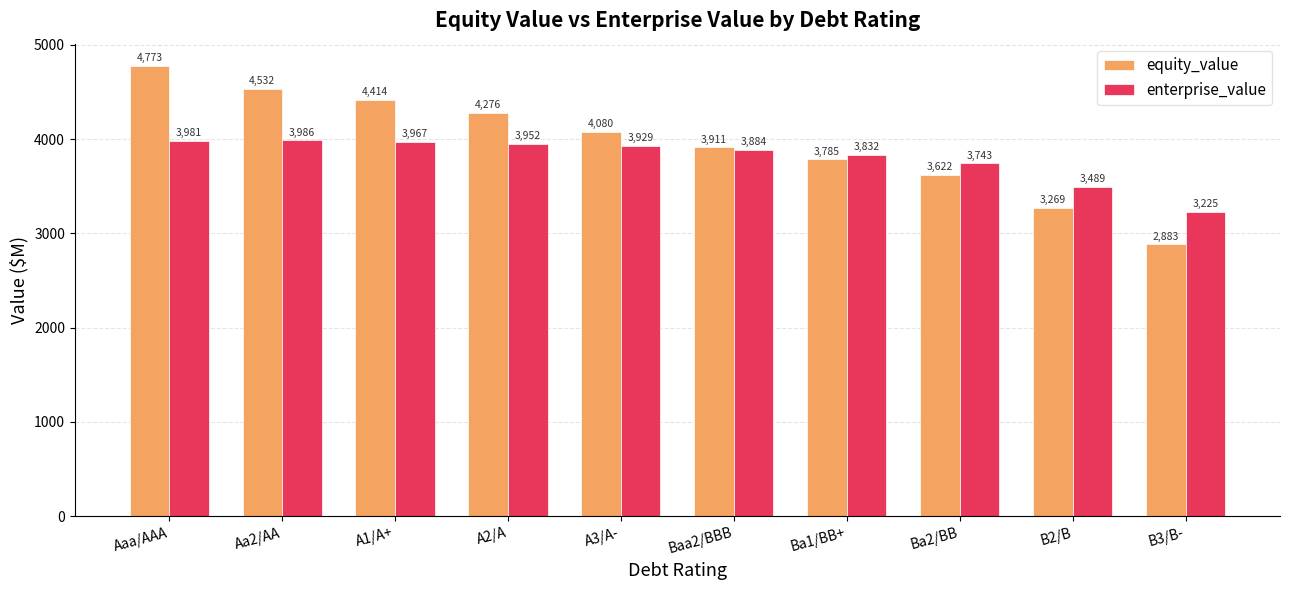

Rank the categories by equity_value value from lowest to highest.

B3/B-, B2/B, Ba2/BB, Ba1/BB+, Baa2/BBB, A3/A-, A2/A, A1/A+, Aa2/AA, Aaa/AAA